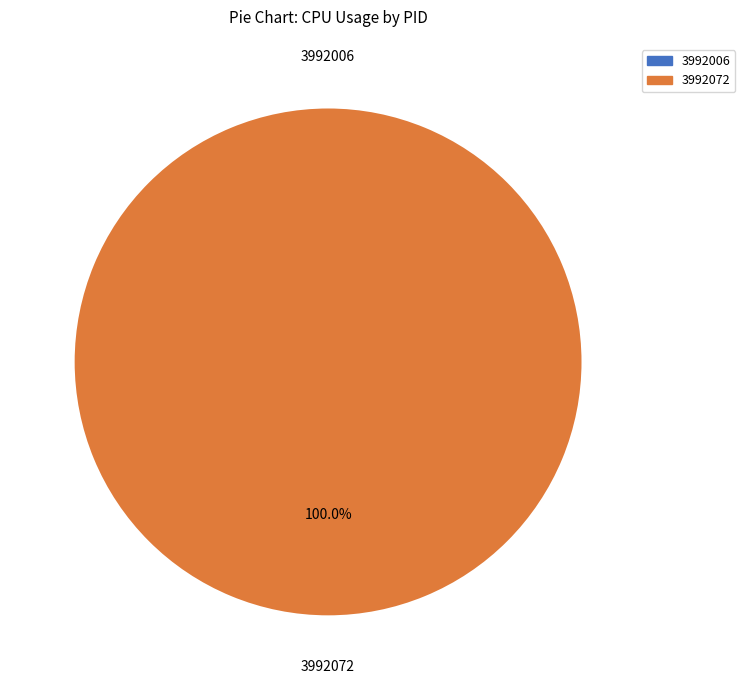

Is it true that 3992006 is 14% of the pie?

False